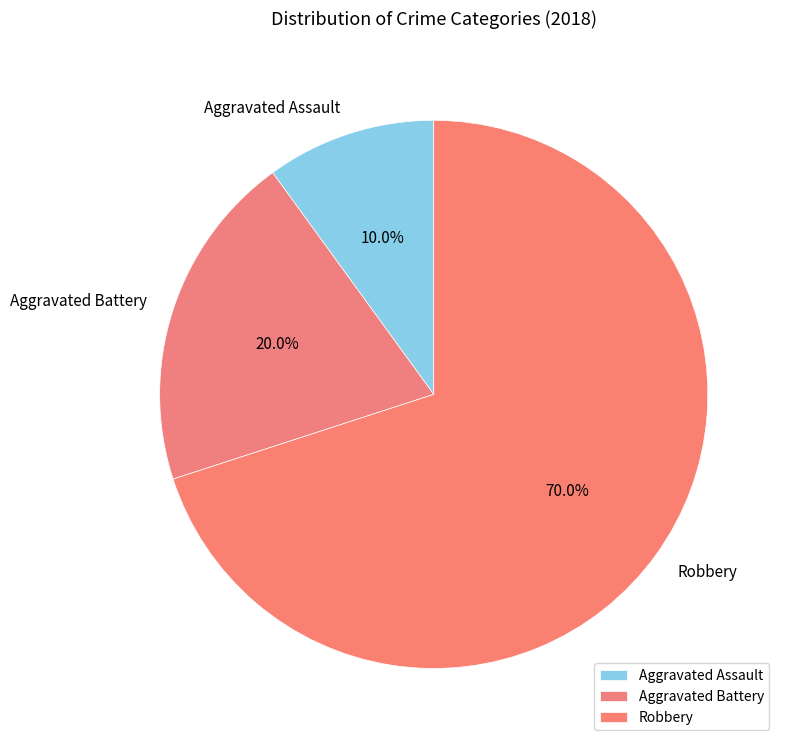

Which category accounts for the majority?

Robbery